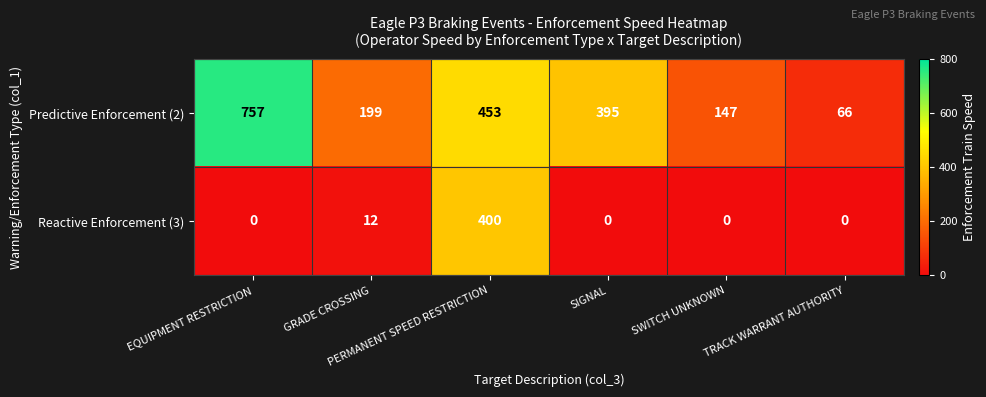

At which category is the sum across all series the highest?

PERMANENT SPEED RESTRICTION